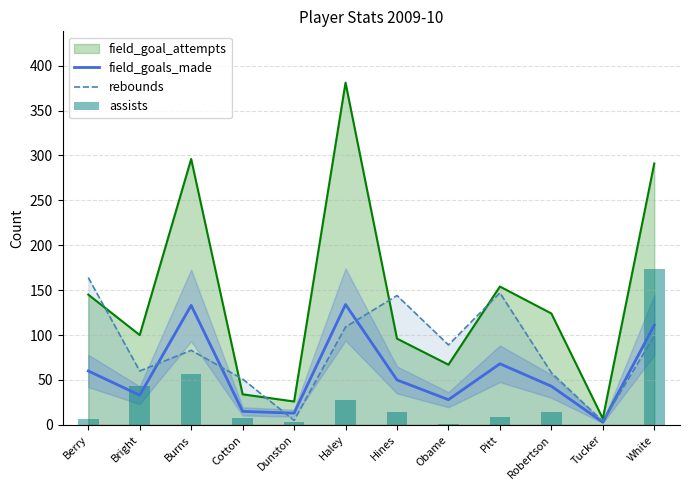

What value does the rebounds series have at Dunston, to the nearest 5?

5